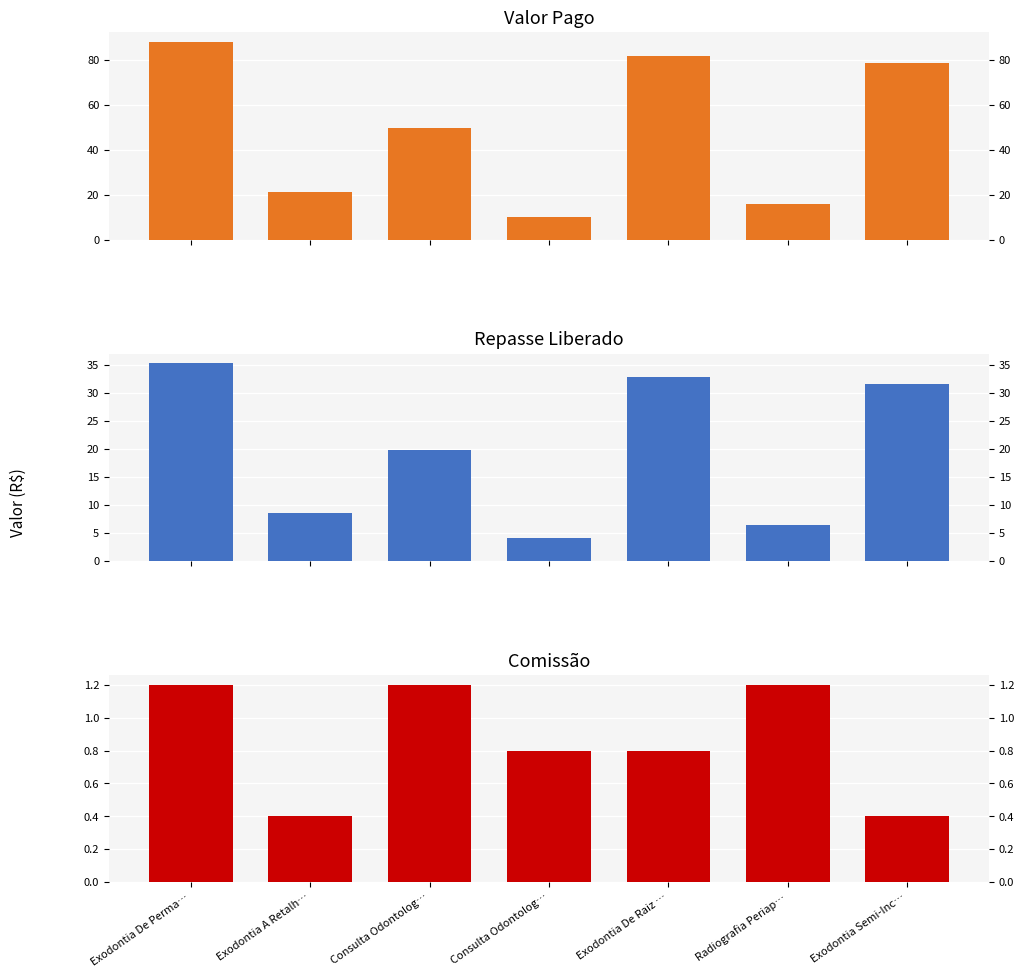

Rank the categories by Comissão value from highest to lowest.

Exodontia De Perma…, Consulta Odontolog…, Radiografia Periap…, Consulta Odontolog…, Exodontia De Raiz …, Exodontia A Retalh…, Exodontia Semi-Inc…